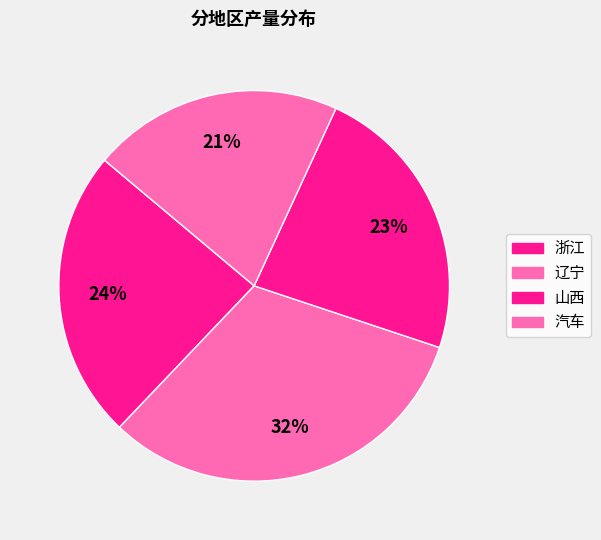

Count the number of slices in the pie.

4